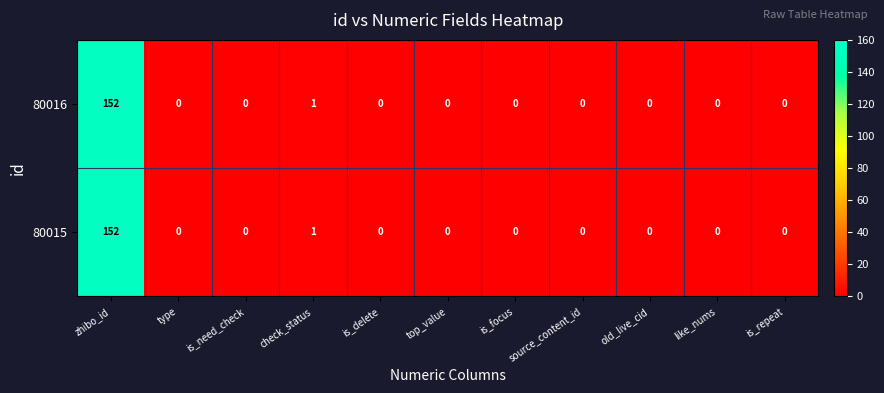

Is the value of 80016 at old_live_cid greater than the value of 80015 at check_status?

No